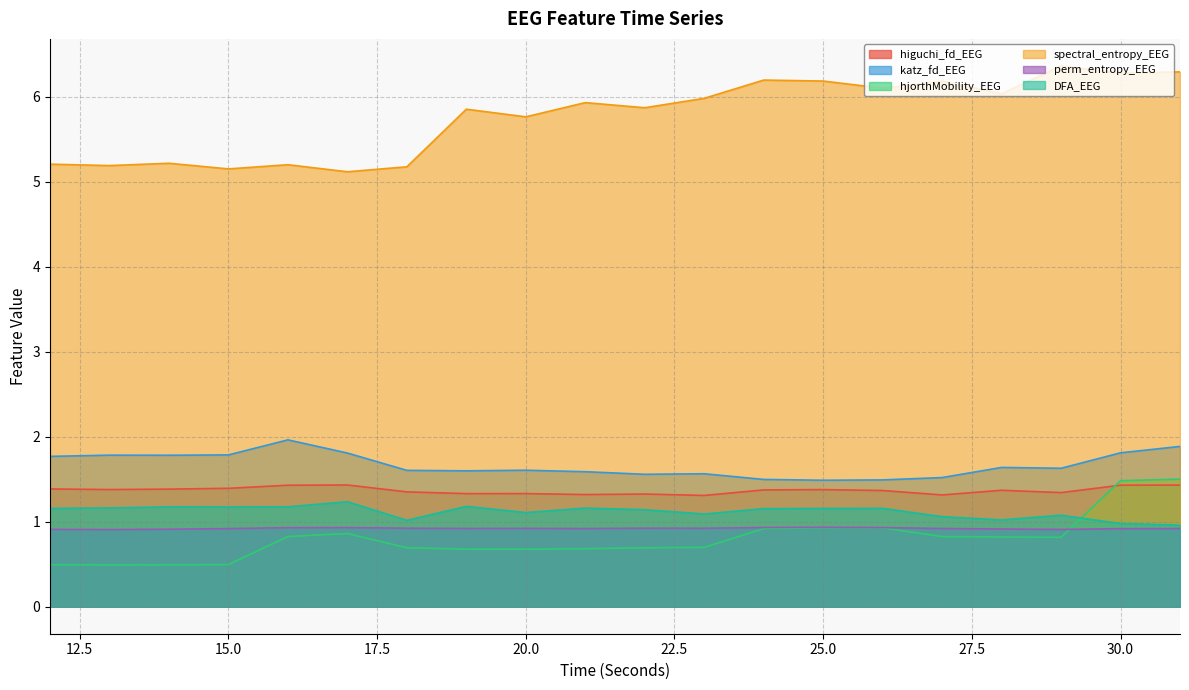

True or false: katz_fd_EEG and hjorthMobility_EEG intersect in this chart.

False